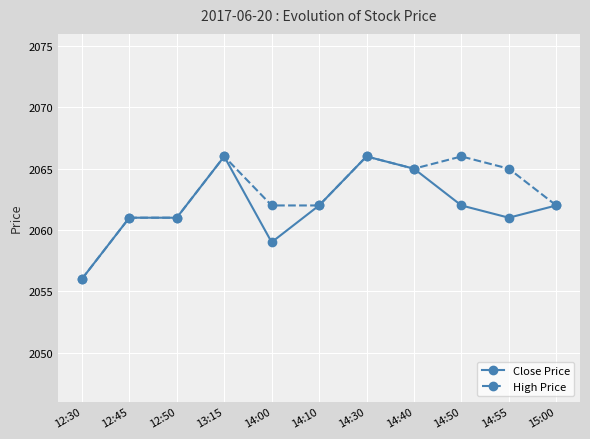

List the series in order of their overall mean, highest first.

High Price, Close Price